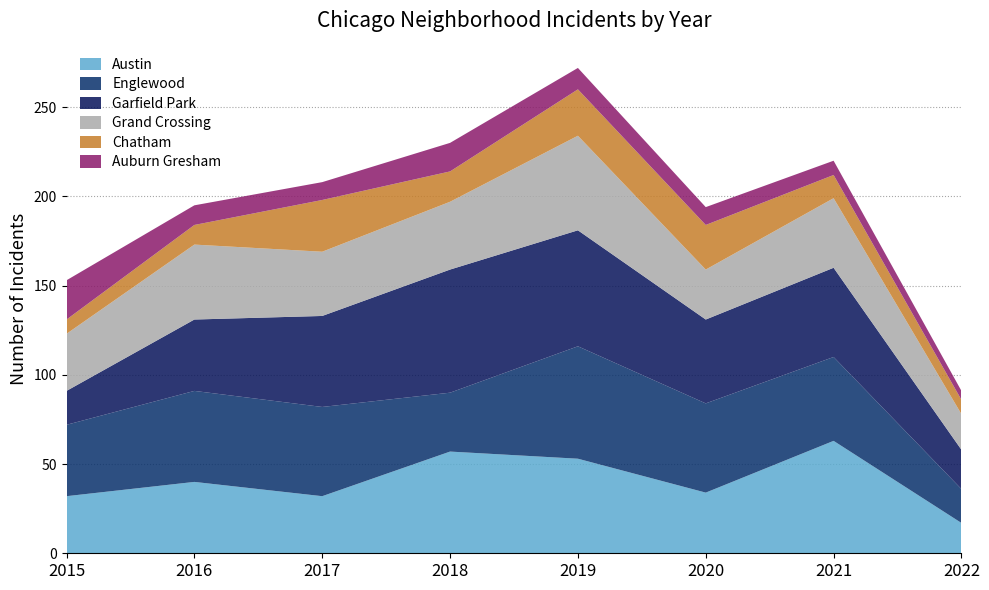

Reading right to left, extract all data points from this chart.

Austin: 2022=17	2021=63	2020=34	2019=53	2018=57	2017=32	2016=40	2015=32
Englewood: 2022=19	2021=47	2020=50	2019=63	2018=33	2017=50	2016=51	2015=40
Garfield Park: 2022=22	2021=50	2020=47	2019=65	2018=69	2017=51	2016=40	2015=19
Grand Crossing: 2022=20	2021=39	2020=28	2019=53	2018=38	2017=36	2016=42	2015=32
Chatham: 2022=8	2021=13	2020=25	2019=26	2018=17	2017=29	2016=11	2015=8
Auburn Gresham: 2022=5	2021=8	2020=10	2019=12	2018=16	2017=10	2016=11	2015=22